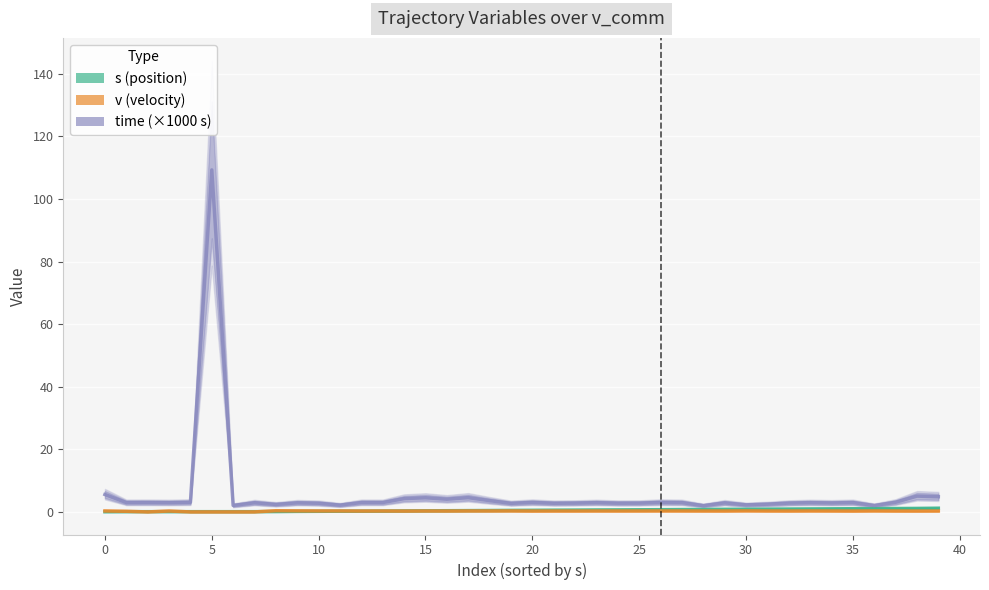

What is the sum of all s (position) values?

21.1